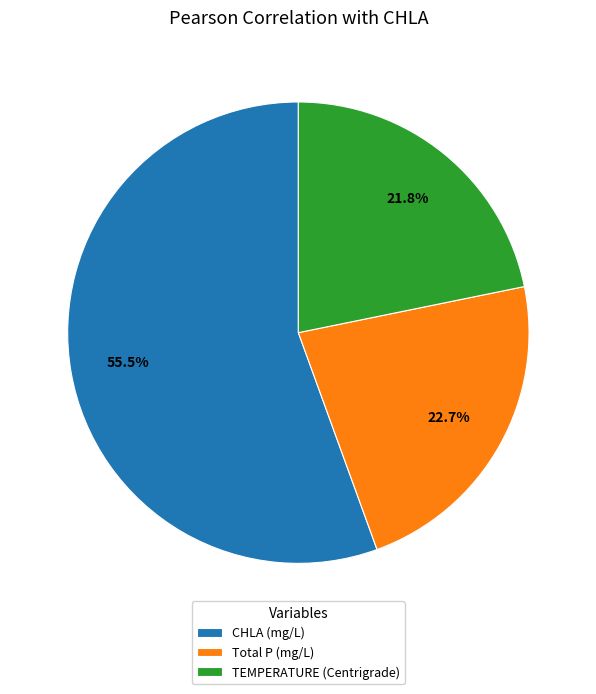

To the nearest percent, what percentage of the pie is TEMPERATURE (Centrigrade)?

22%